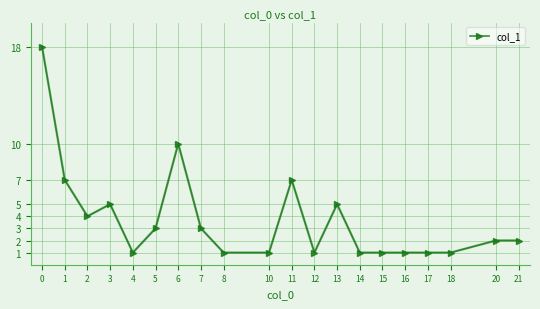

Where is the first local maximum?

3